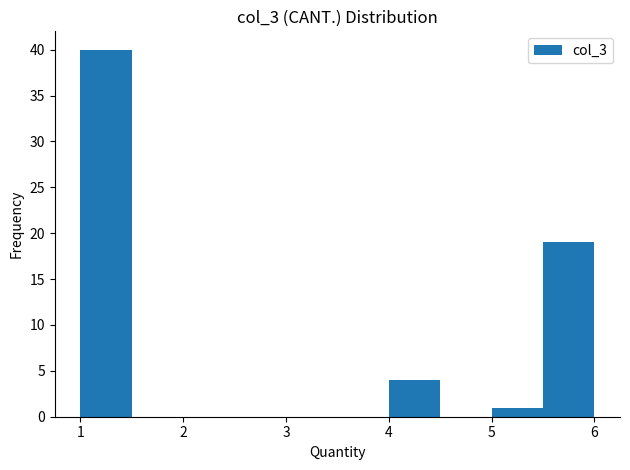

Reading left to right, list every bar in this chart as the range it spans on the x-axis followed by its height. The values are not printed on the chart, so give them approximately, as read against the axis.

1.0 to 1.5: 40
1.5 to 2.0: 0
2.0 to 2.5: 0
2.5 to 3.0: 0
3.0 to 3.5: 0
3.5 to 4.0: 0
4.0 to 4.5: 4
4.5 to 5.0: 0
5.0 to 5.5: 1
5.5 to 6.0: 19